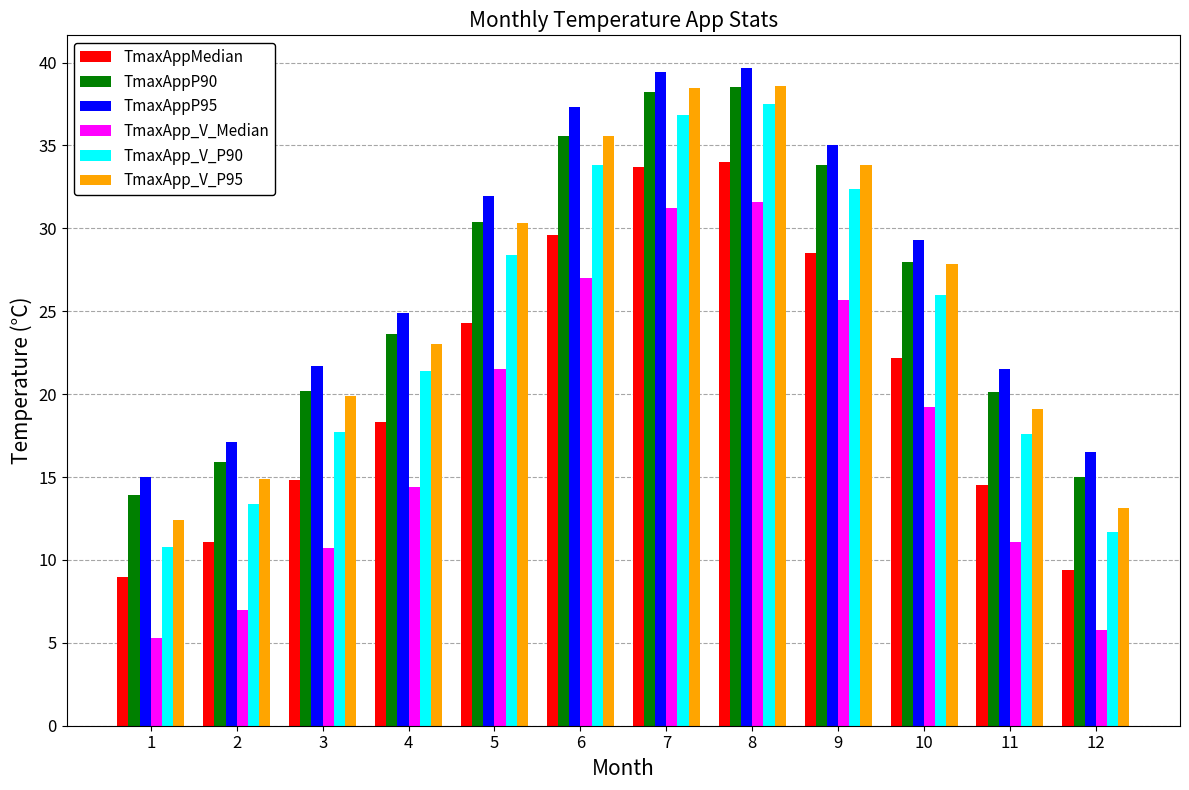

What is the highest value of the TmaxAppP95 series?

39.7